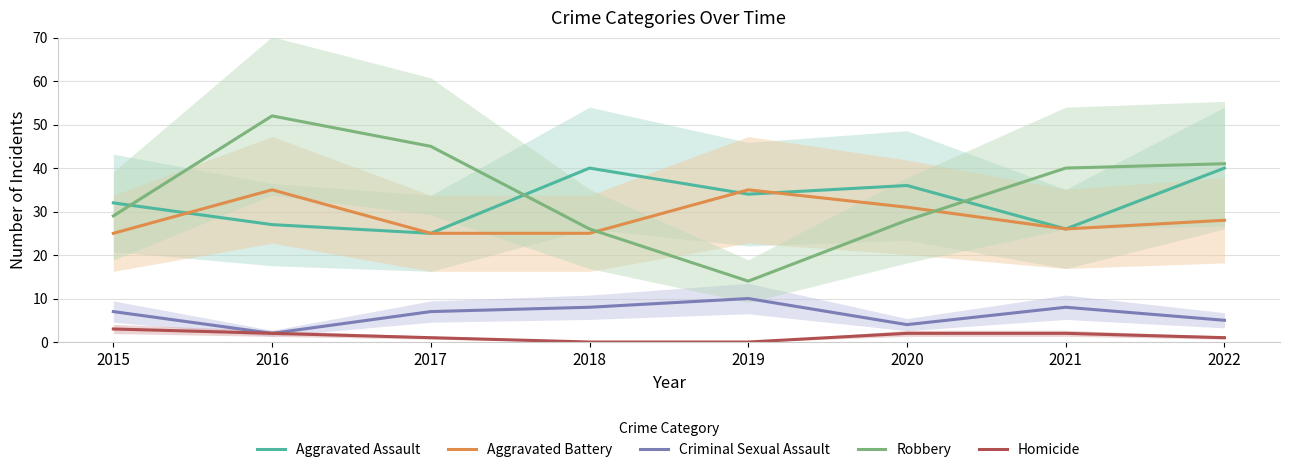

What is the total value across all series at 2021?

102